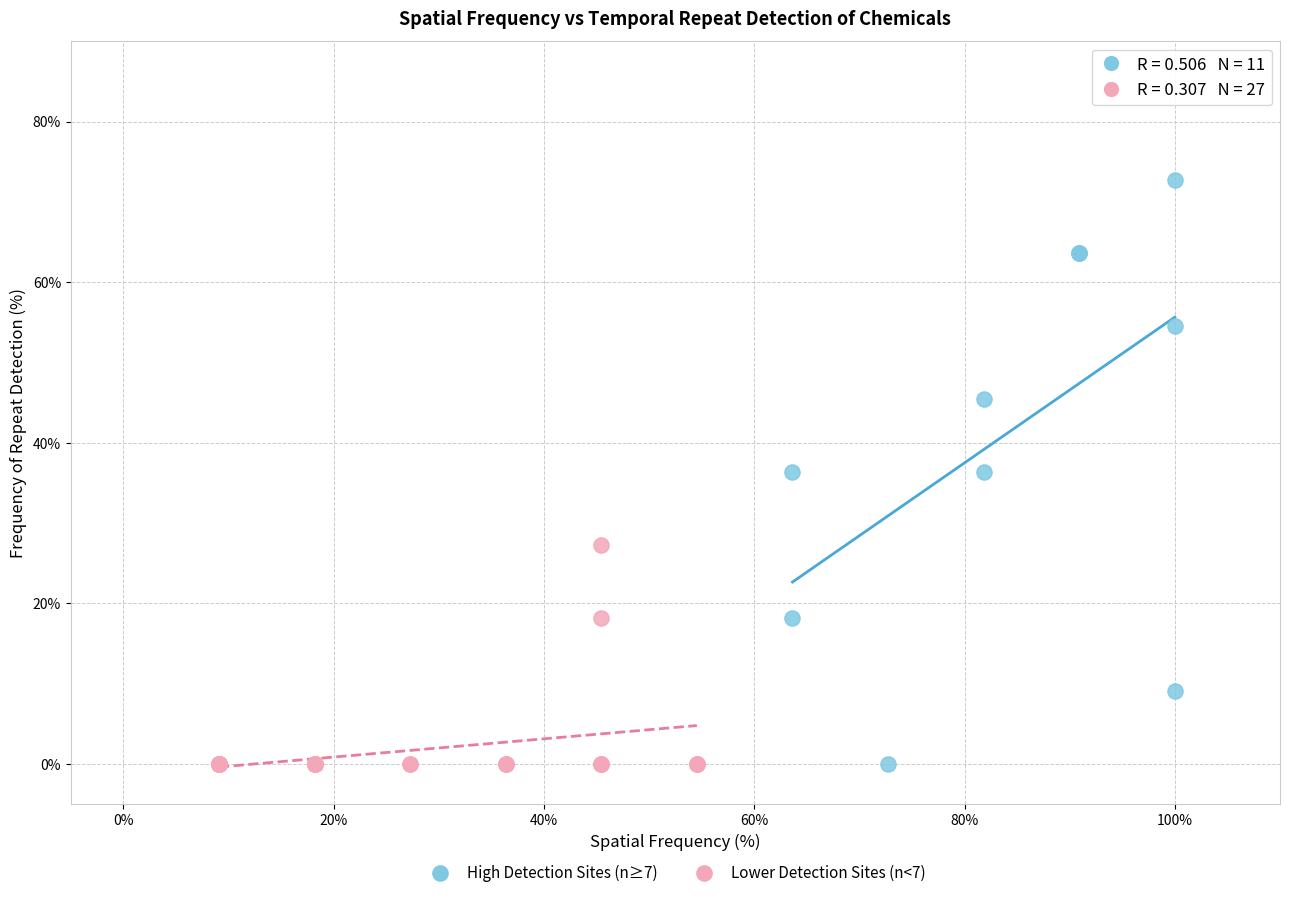

Which series contains the highest Y value?

High Detection Sites (n≥7)